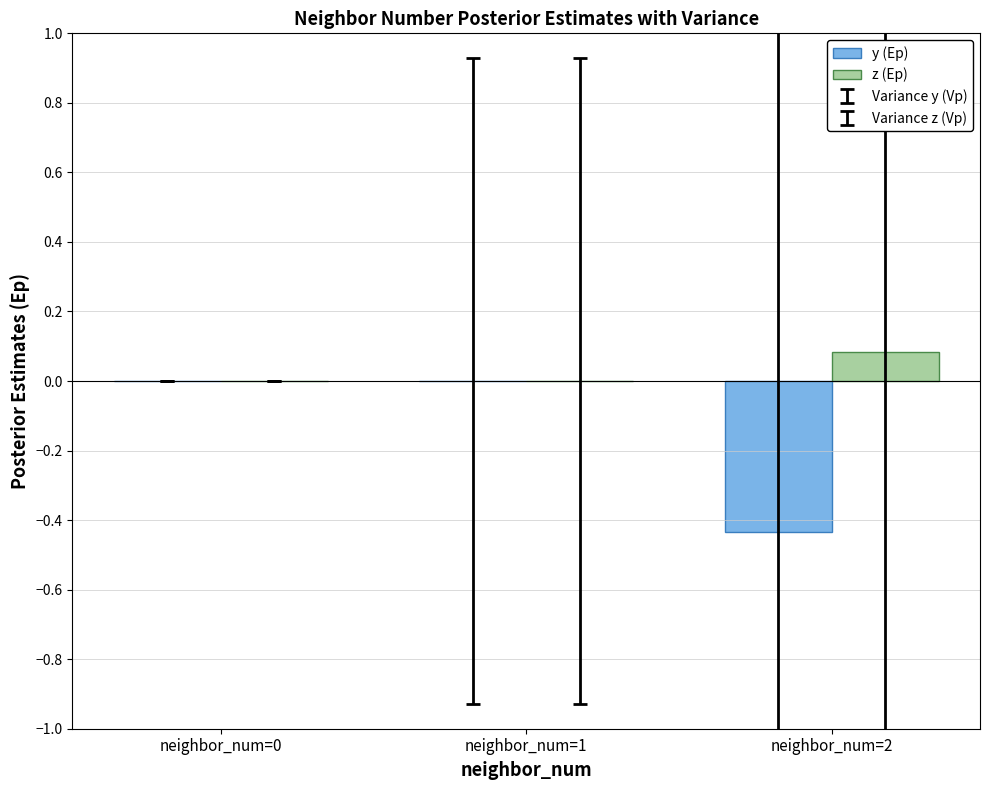

Which series has the largest total across all categories?

z (Ep)